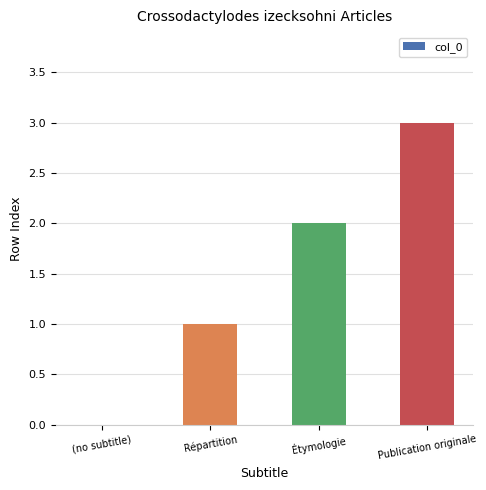

Between Publication originale and Répartition, which is larger?

Publication originale